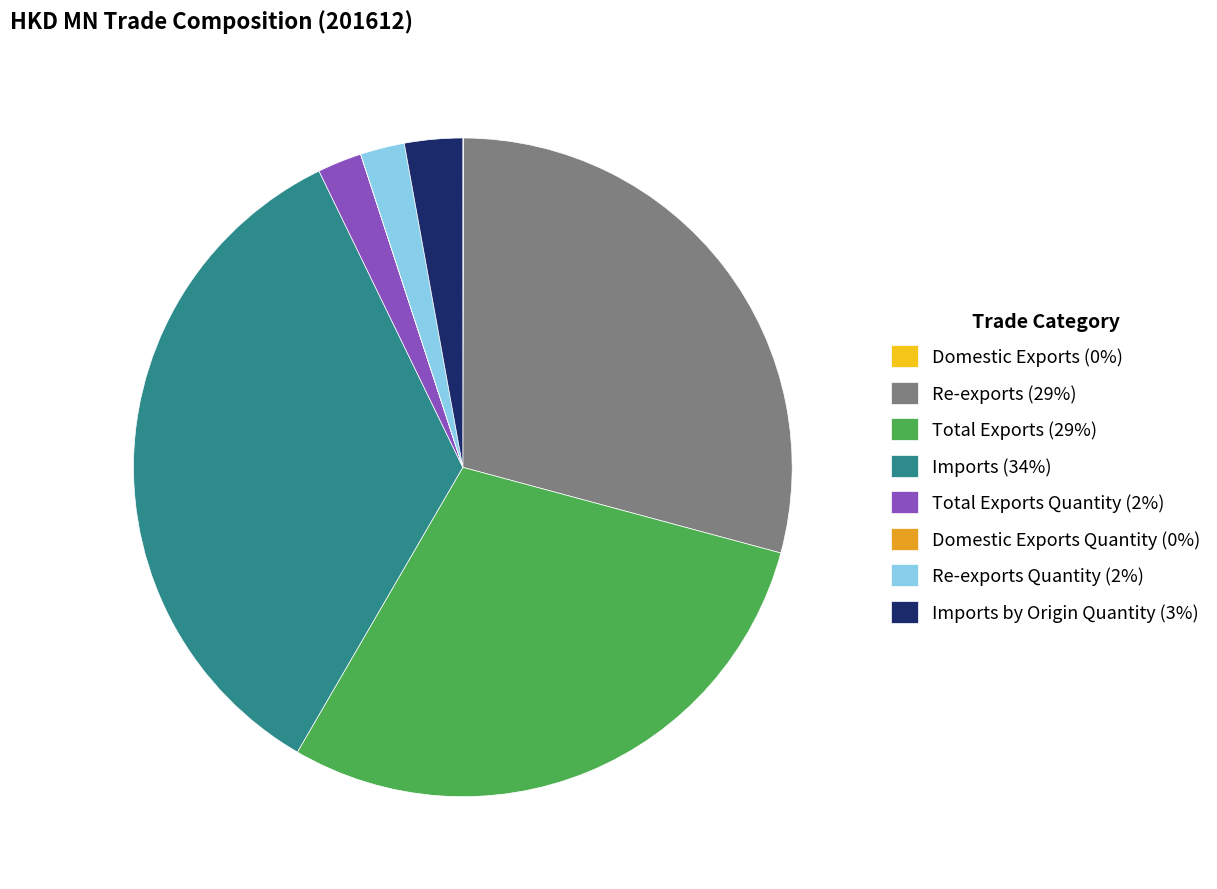

Which has a higher value, Imports (34%) or Total Exports Quantity (2%)?

Imports (34%)